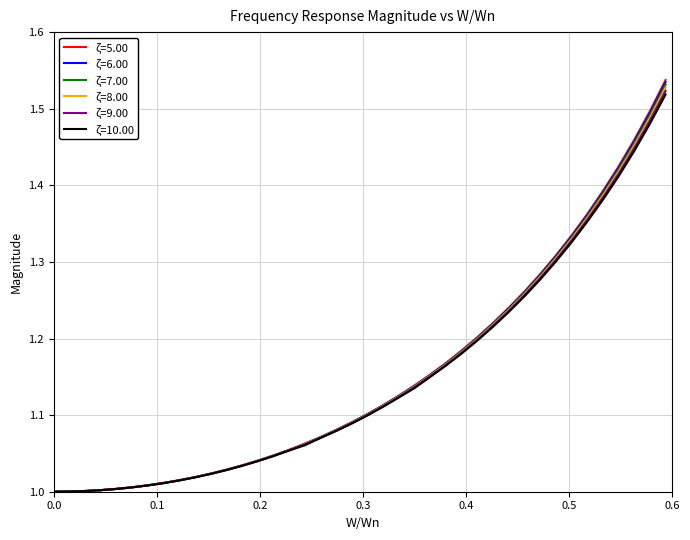

Which series has the widest spread of values?

ζ=5.00